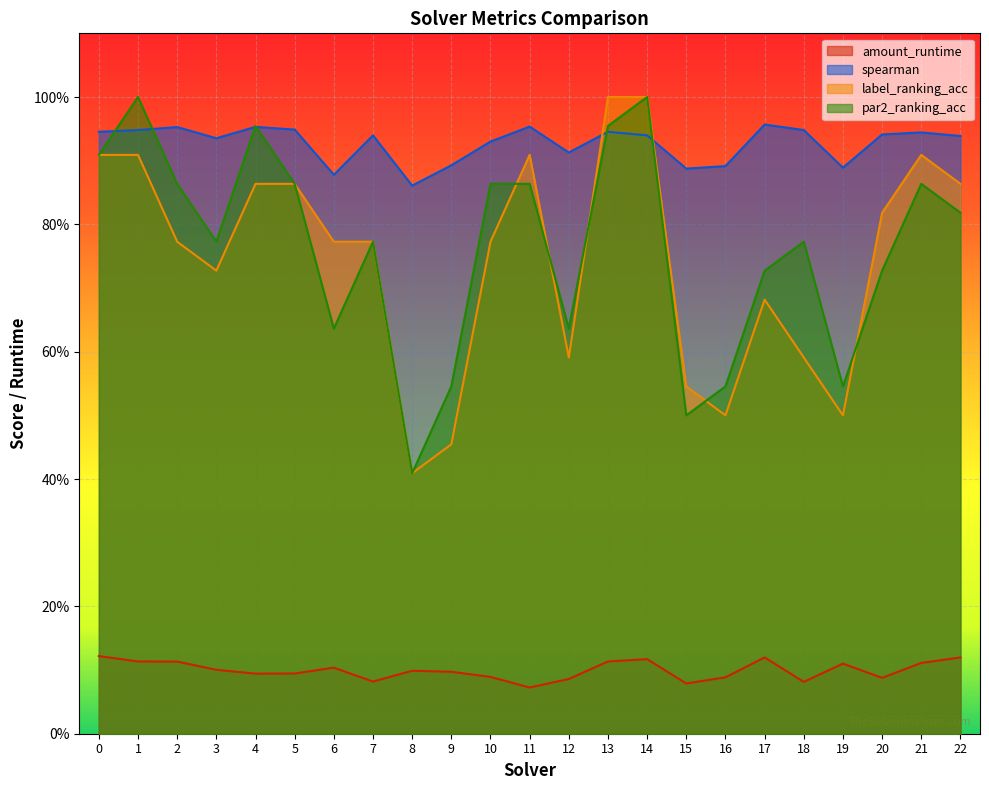

The spearman series shows 0.9 at 9. True or false?

True